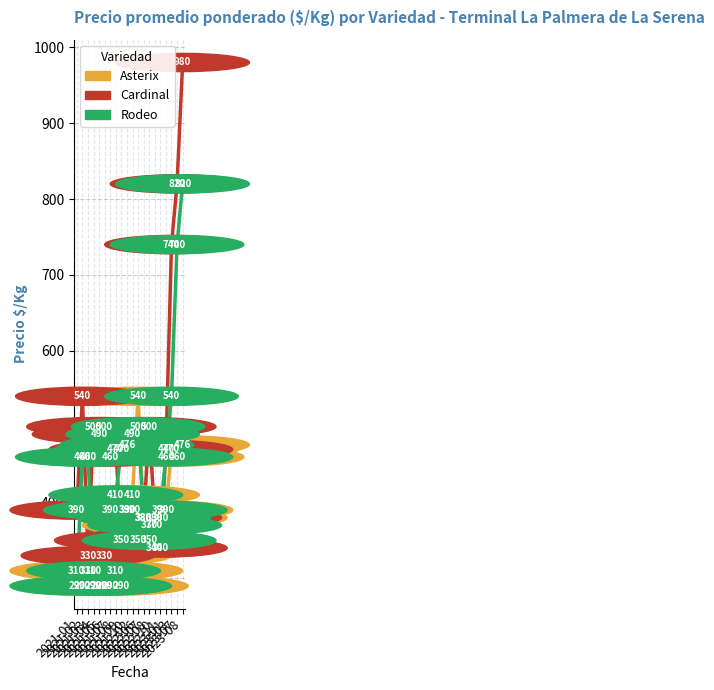

What is the sum of the Rodeo values at 2023-01 and 2022-11?

850